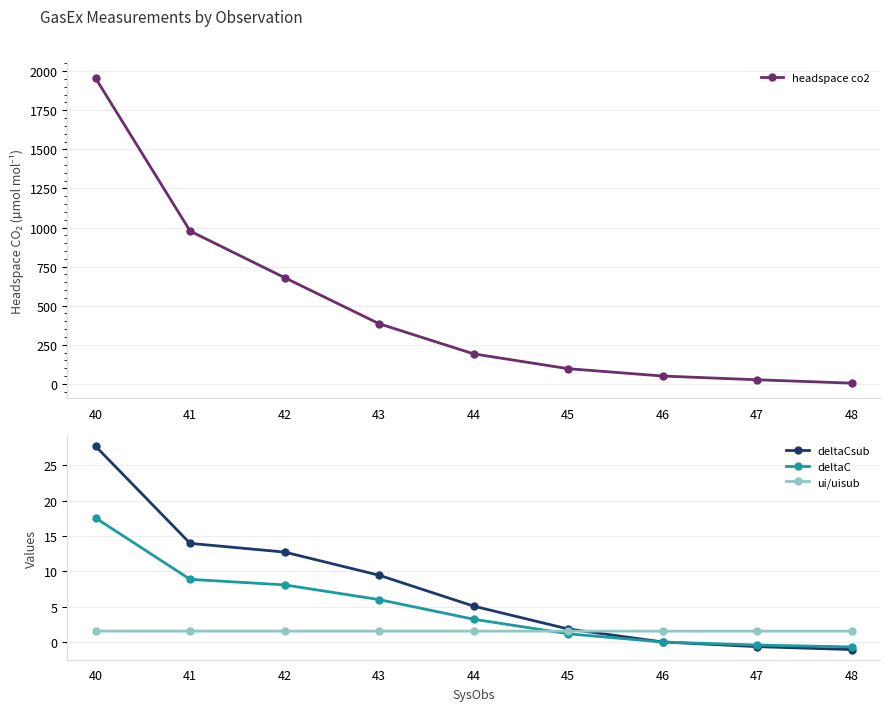

What is the value of the deltaC point at the 5th from the left?

3.3